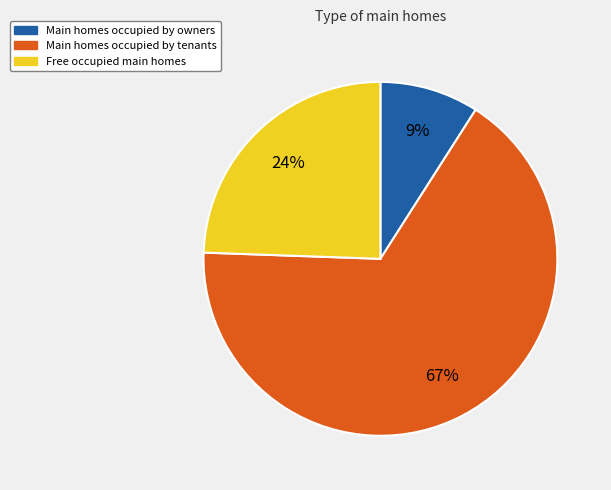

To the nearest percent, what is the average slice percentage?

33%